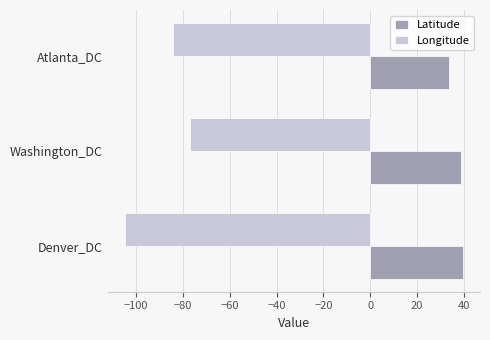

Where is Longitude nearest to the value -90?

Atlanta_DC